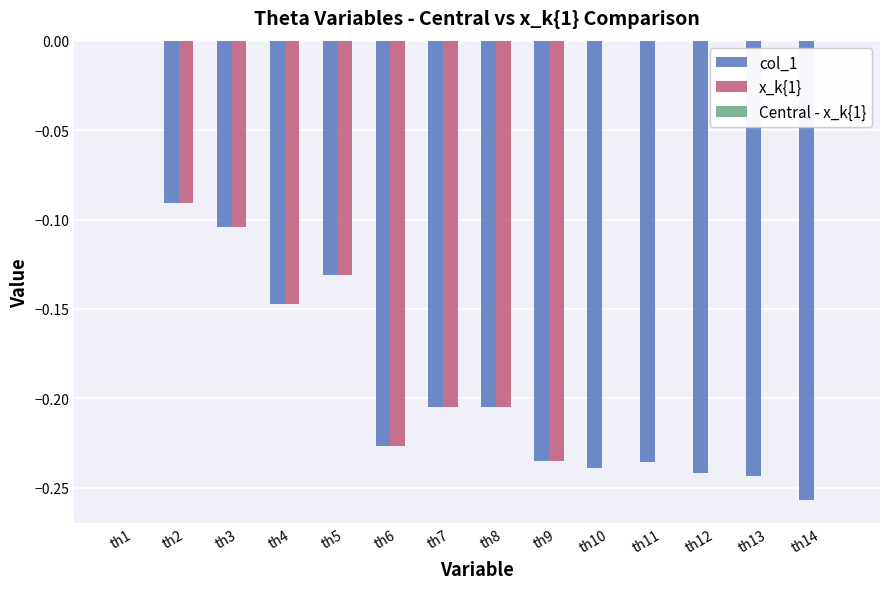

Are the bars horizontal?

No